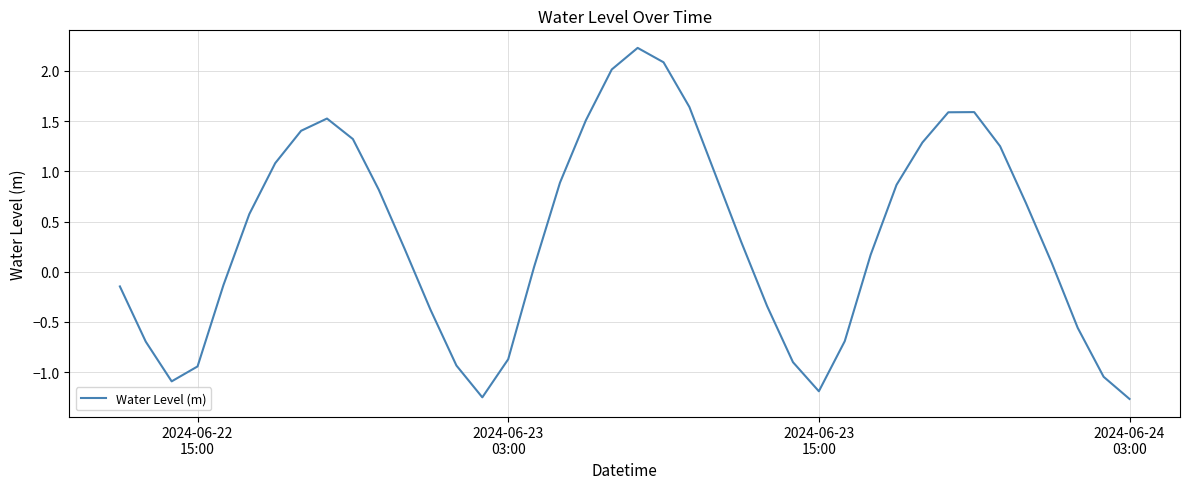

What is the difference between the maximum and minimum values?

3.5